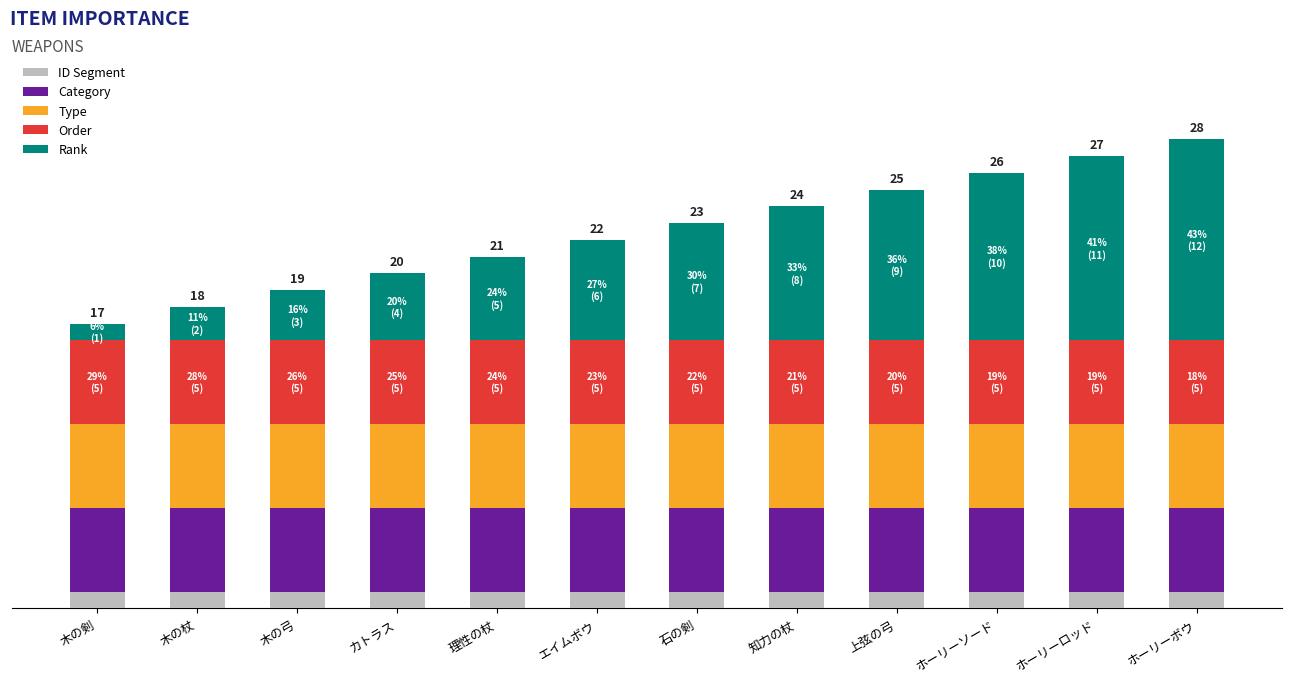

True or false: Order has a value of 5 at ホーリーロッド.

True